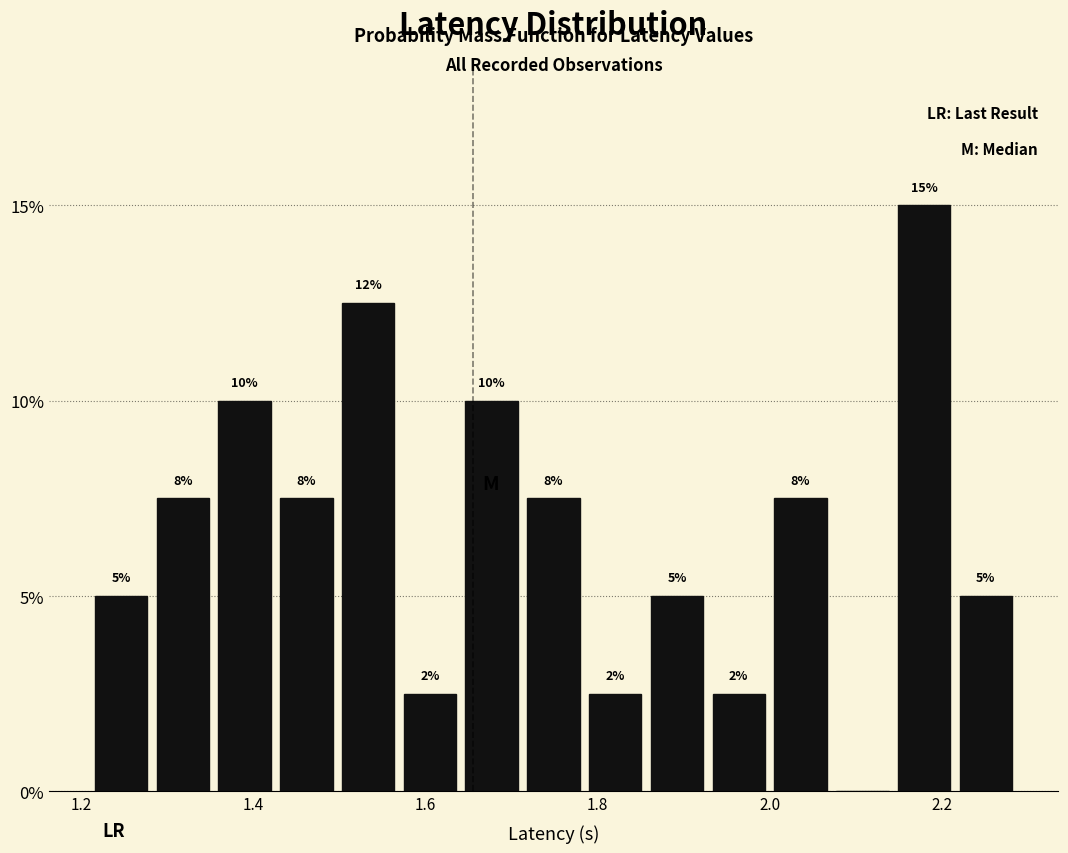

Read against the x-axis, roughly where is the centre of the tallest bar?

2.18